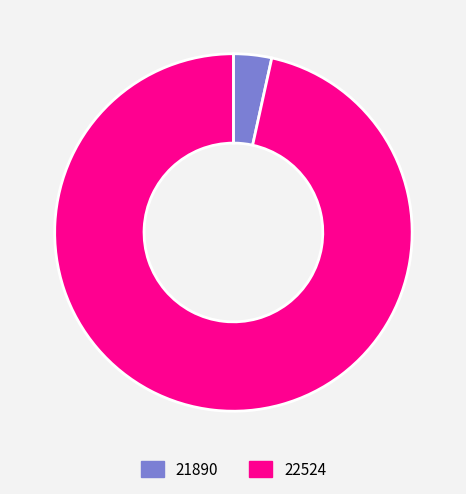

Rank the categories by value from lowest to highest.

21890, 22524